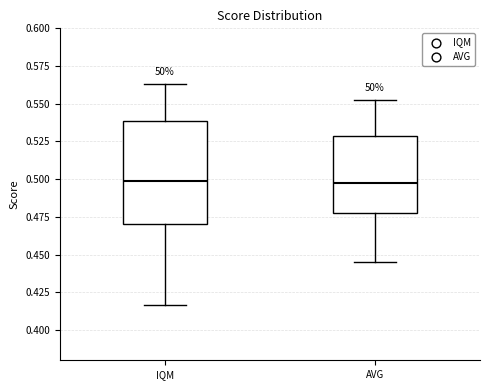

Where does the lower whisker of the box for AVG end on the y-axis? The values are not printed on the chart, so give them approximately, as read against the axis.

0.445